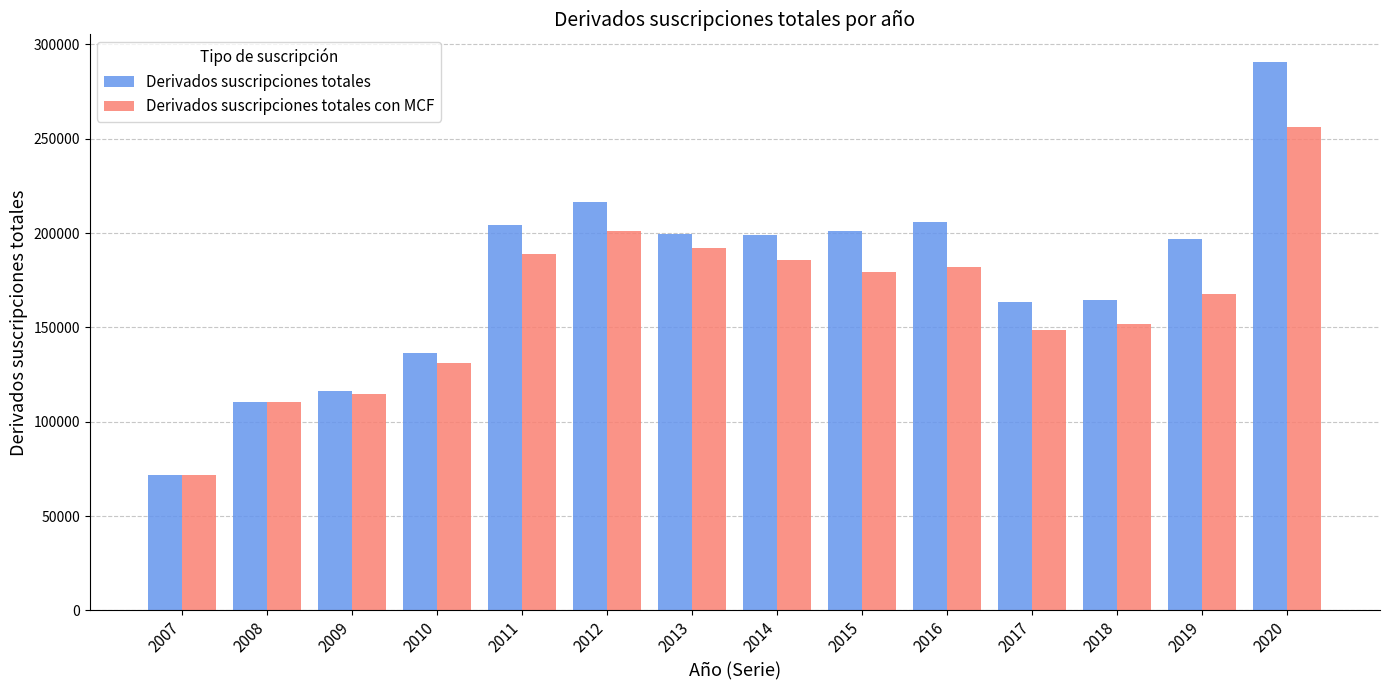

What is the value of the Derivados suscripciones totales bar at the 13th from the left?

196783